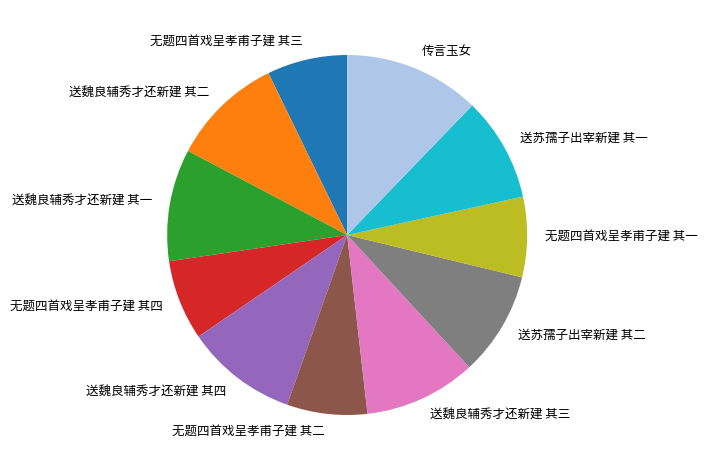

Is the sum of 无题四首戏呈孝甫子建 其三 and 送魏良辅秀才还新建 其二 greater than half?

No